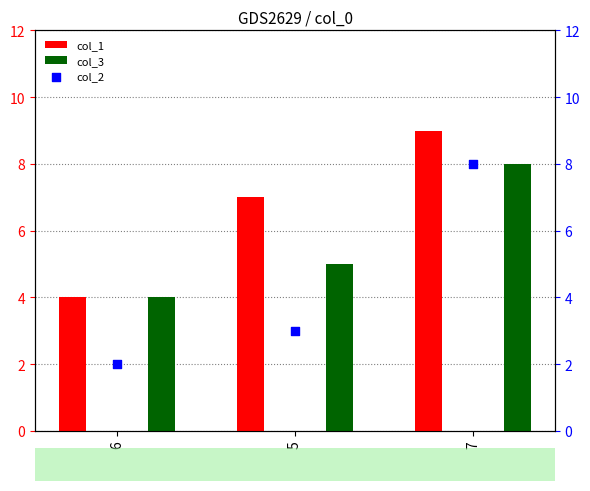

Which series has the widest spread of Y values?

col_2